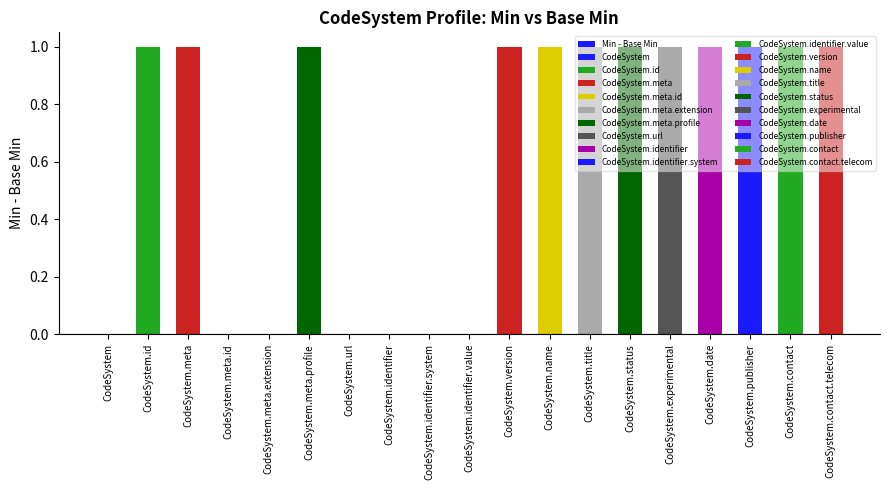

List the labels in order of value, smallest first.

CodeSystem, CodeSystem.meta.id, CodeSystem.meta.extension, CodeSystem.url, CodeSystem.identifier, CodeSystem.identifier.system, CodeSystem.identifier.value, CodeSystem.id, CodeSystem.meta, CodeSystem.meta.profile, CodeSystem.version, CodeSystem.name, CodeSystem.title, CodeSystem.status, CodeSystem.experimental, CodeSystem.date, CodeSystem.publisher, CodeSystem.contact, CodeSystem.contact.telecom